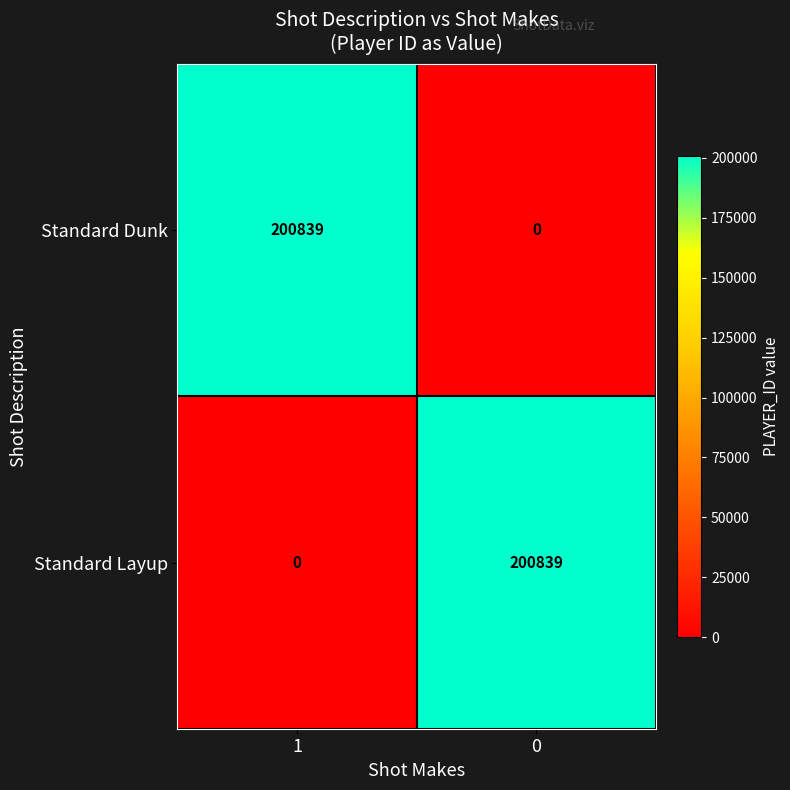

Rank the series at 1 from lowest to highest value.

Standard Layup, Standard Dunk